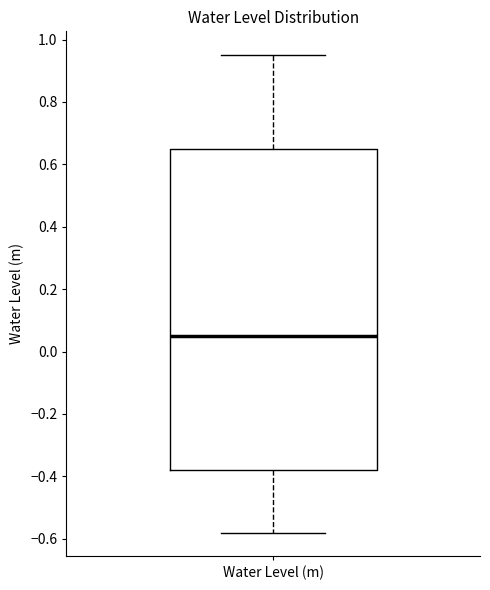

Read this box plot against the y-axis: the position of the median line, the range covered by the box, and the ends of both whiskers. The values are not printed on the chart, so give them approximately, as read against the axis.

median 0.06, box -0.38 to 0.66, whiskers -0.58 to 0.96